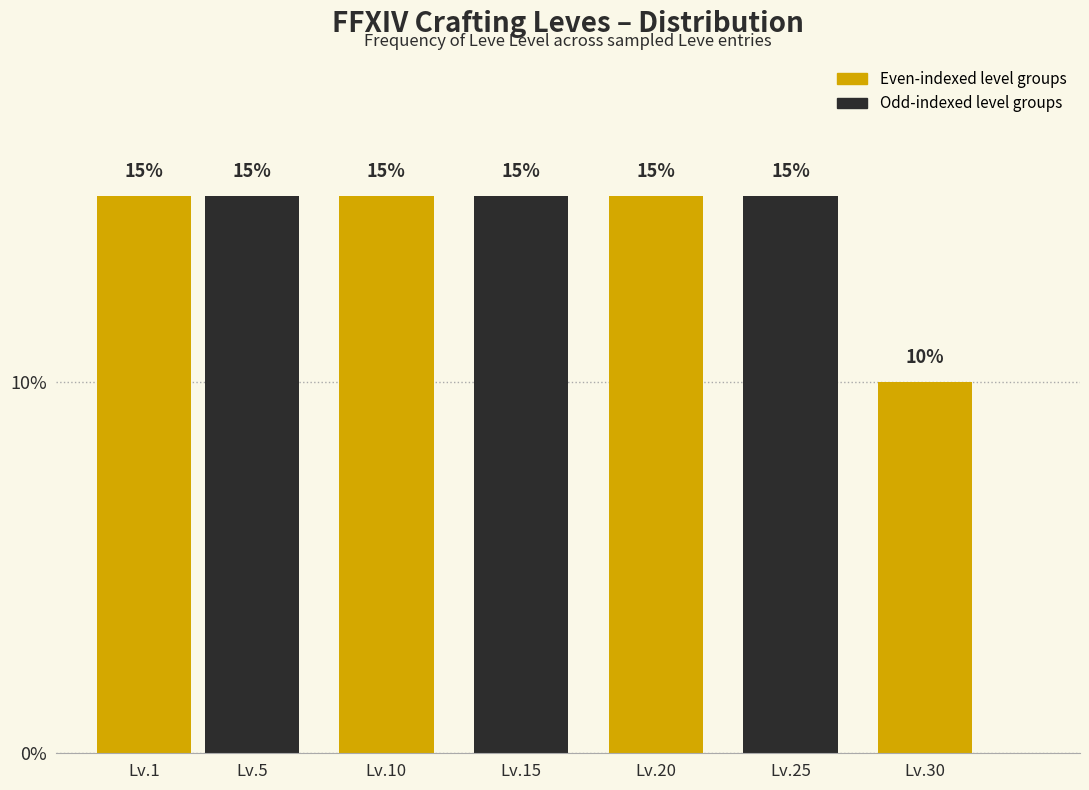

Reading left to right, list all the values displayed in this chart.

Lv.1=15	Lv.5=15	Lv.10=15	Lv.15=15	Lv.20=15	Lv.25=15	Lv.30=10